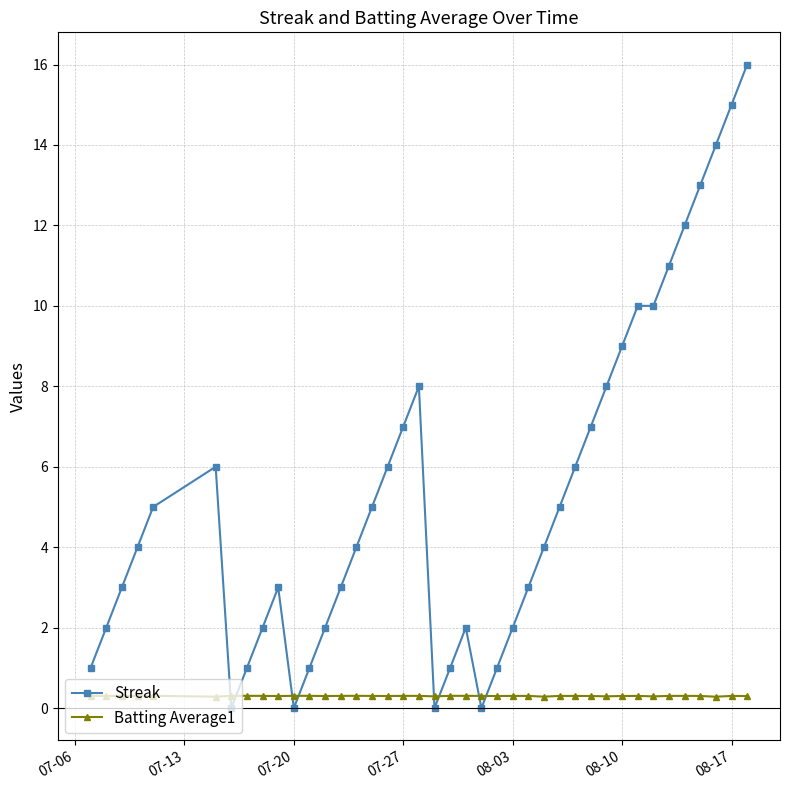

List the series in order of their overall mean, lowest first.

Batting Average1, Streak